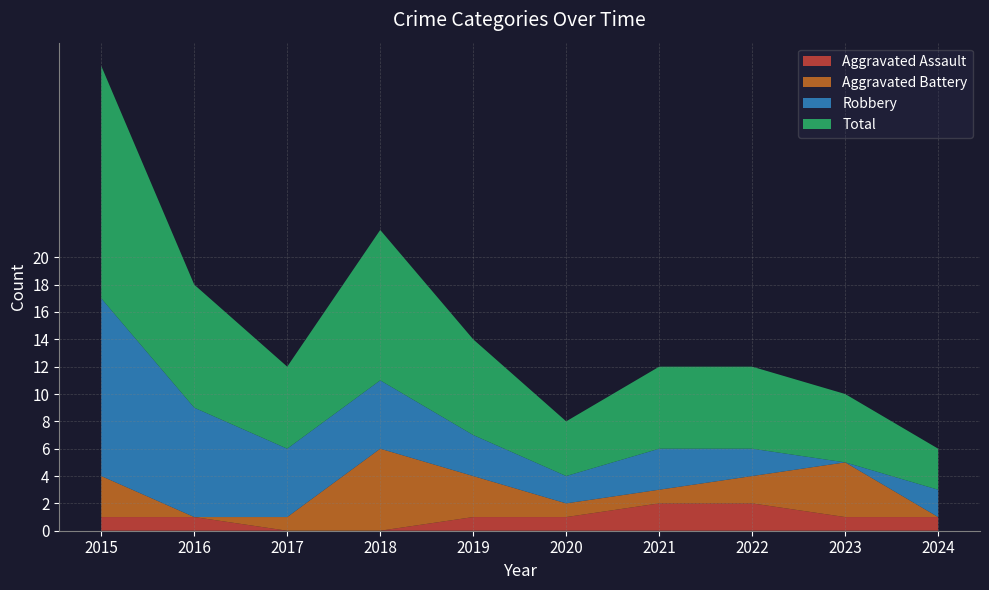

Reading left to right, transcribe all the data shown in this chart.

Aggravated Assault: 1	1	0	0	1	1	2	2	1	1
Aggravated Battery: 3	0	1	6	3	1	1	2	4	0
Robbery: 13	8	5	5	3	2	3	2	0	2
Total: 17	9	6	11	7	4	6	6	5	3